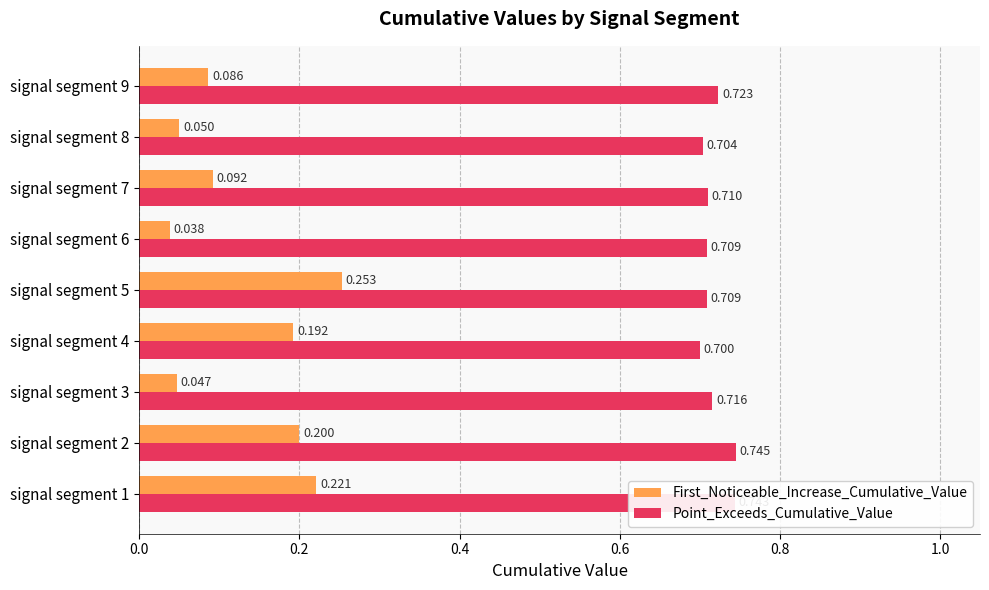

Rank the series by their average value, from highest to lowest.

Point_Exceeds_Cumulative_Value, First_Noticeable_Increase_Cumulative_Value